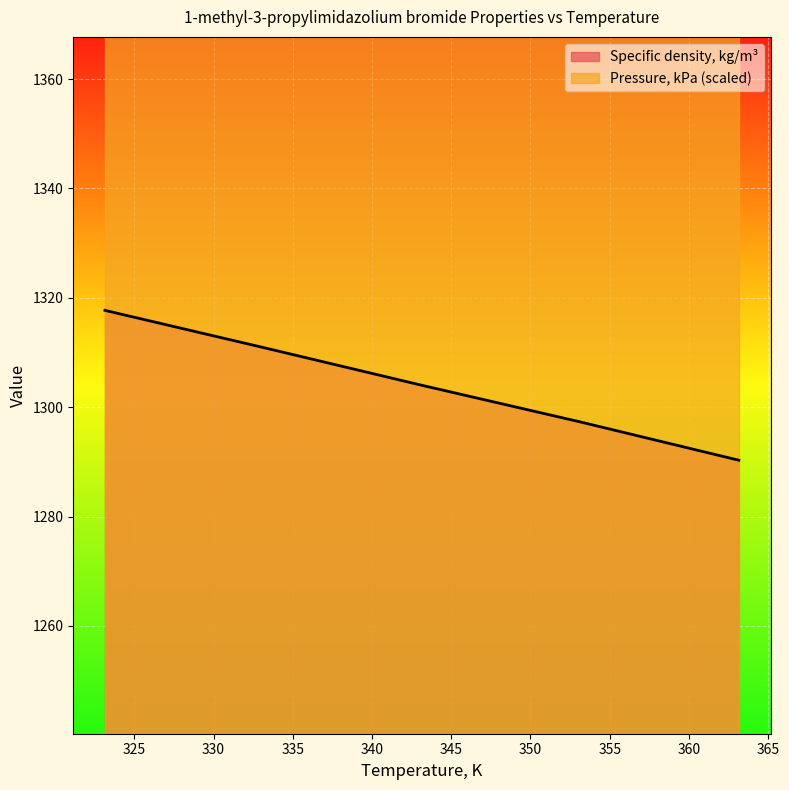

What is the sum of the values at 323.15 and 363.15?

2608.0